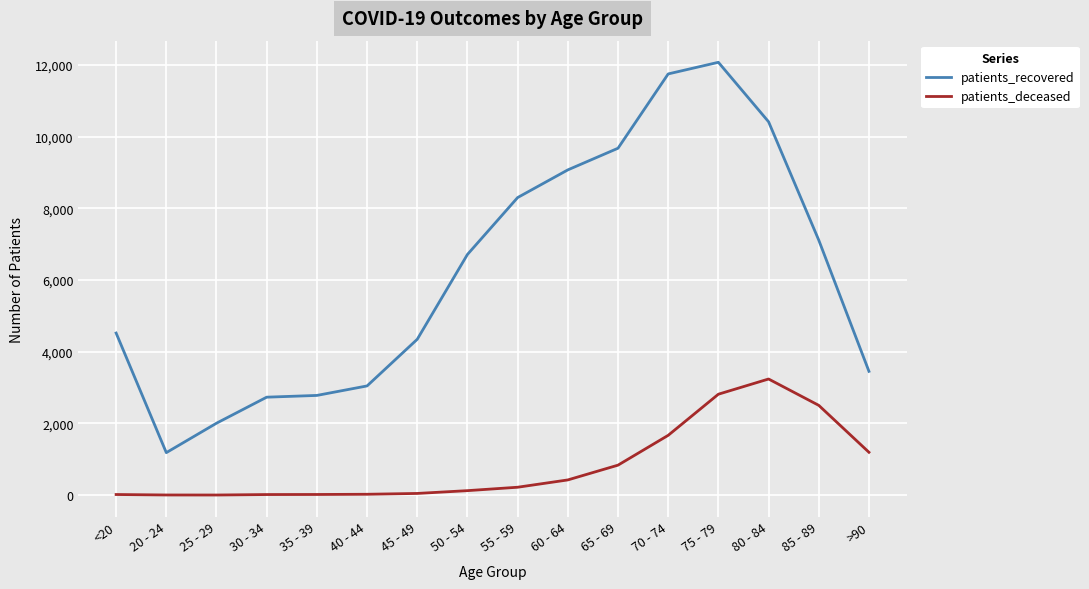

Which series has the widest spread of values?

patients_recovered